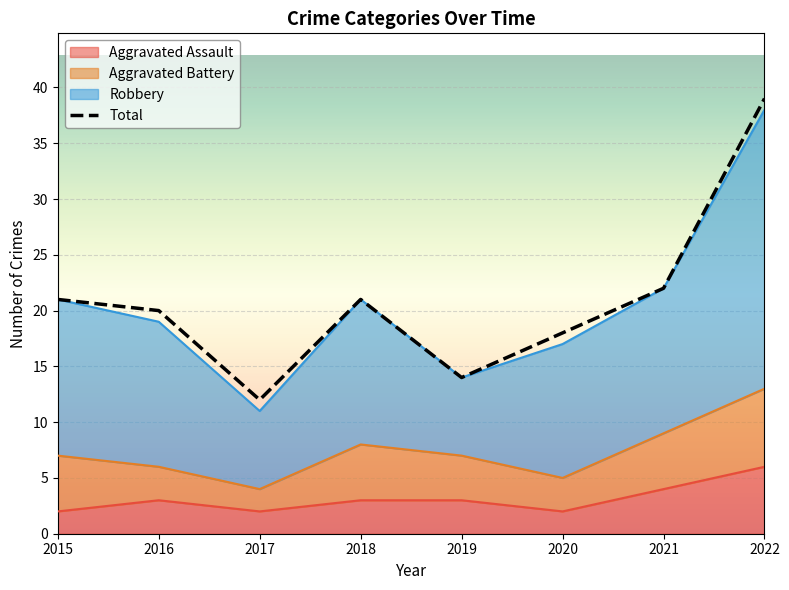

How many lines are shown in the chart?

1